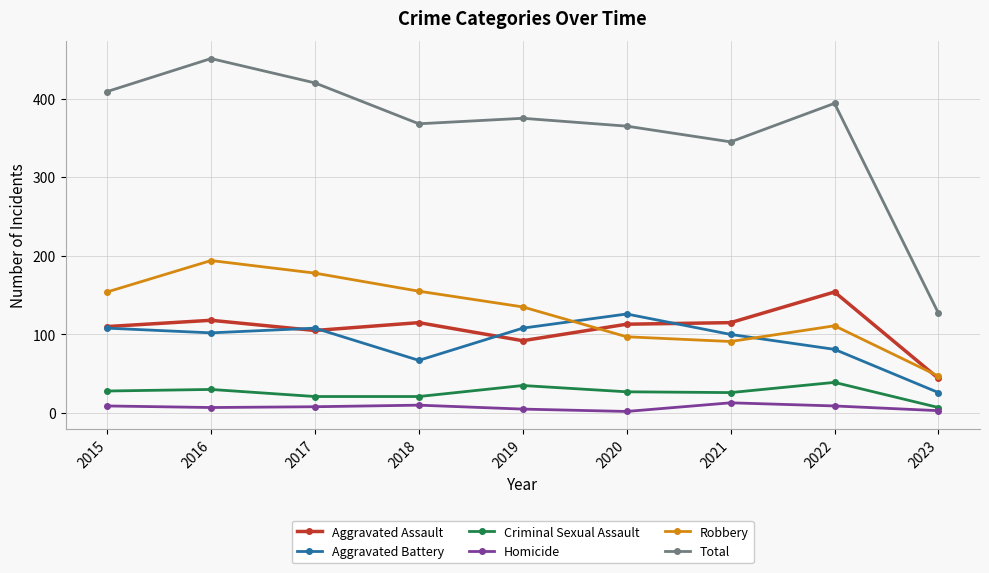

What is the smallest value displayed?

2